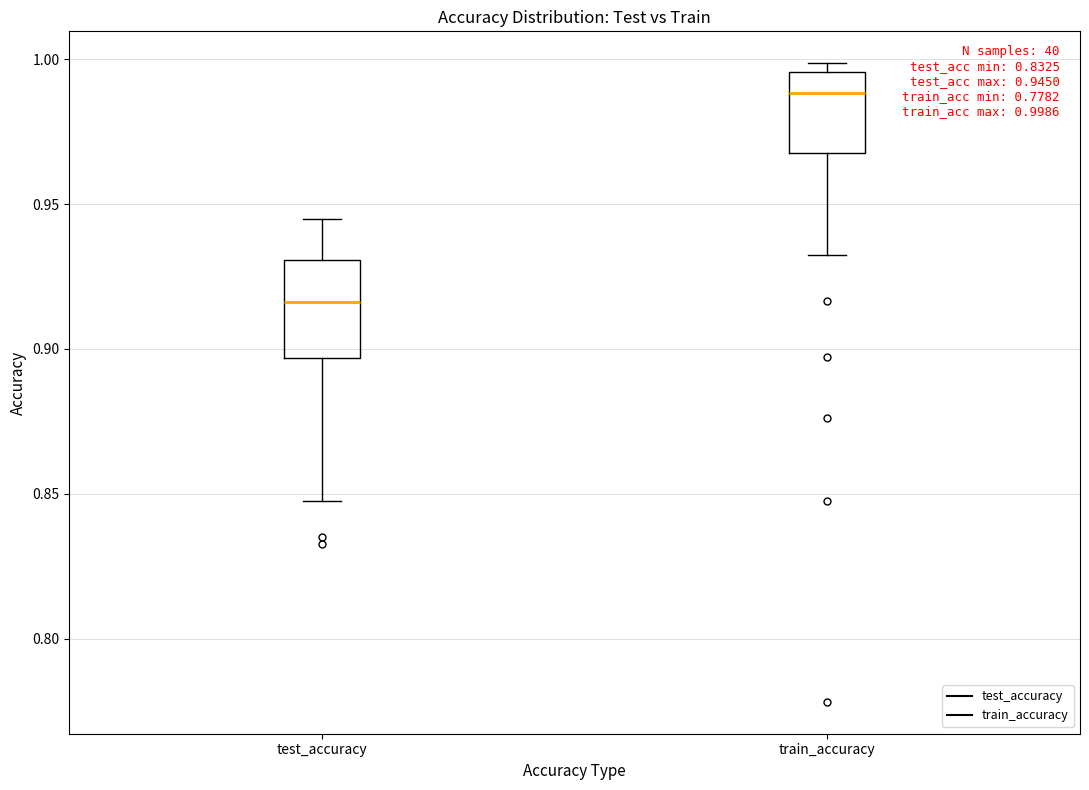

Comparing the boxes themselves (not the whiskers), which one is the tallest?

test_accuracy